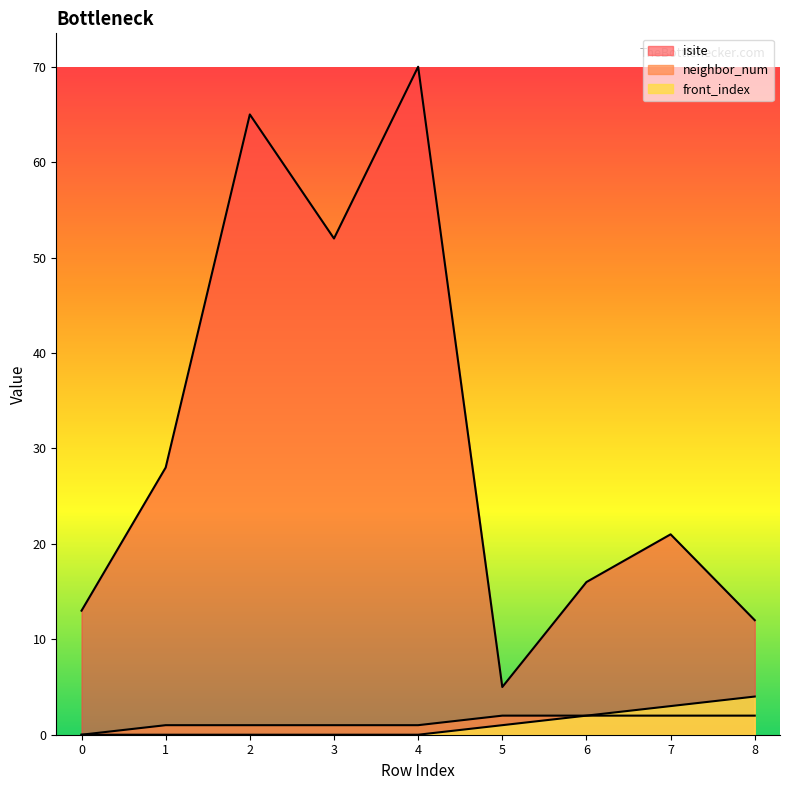

What is the difference between the maximum and second lowest values in the front_index series?

4